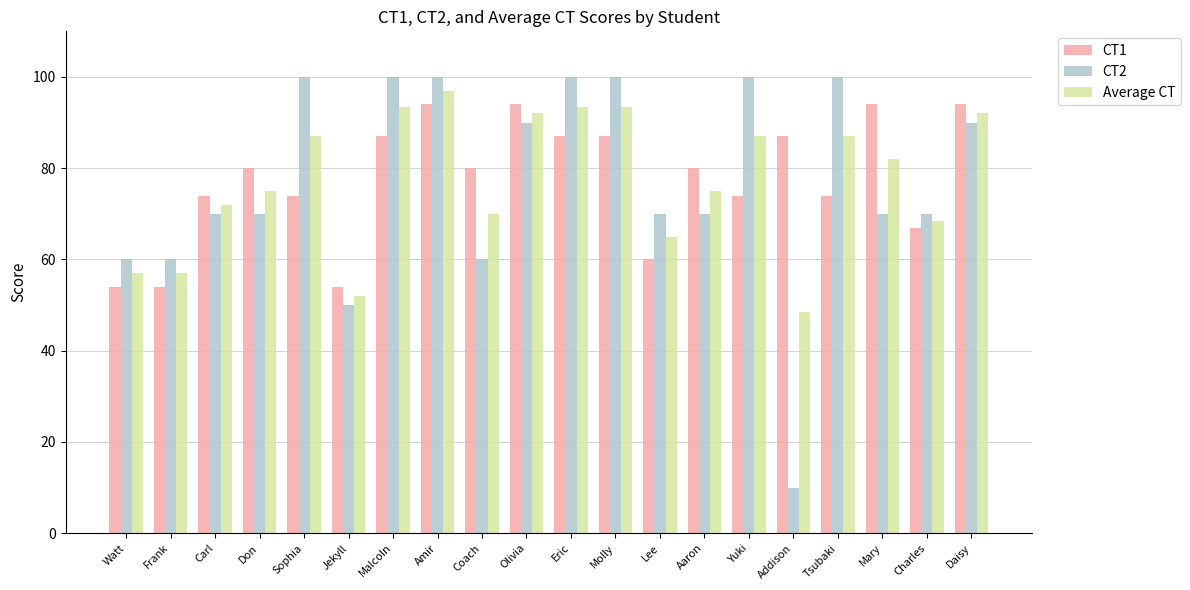

Between Jekyll and Mary, which series saw the biggest shift?

CT1